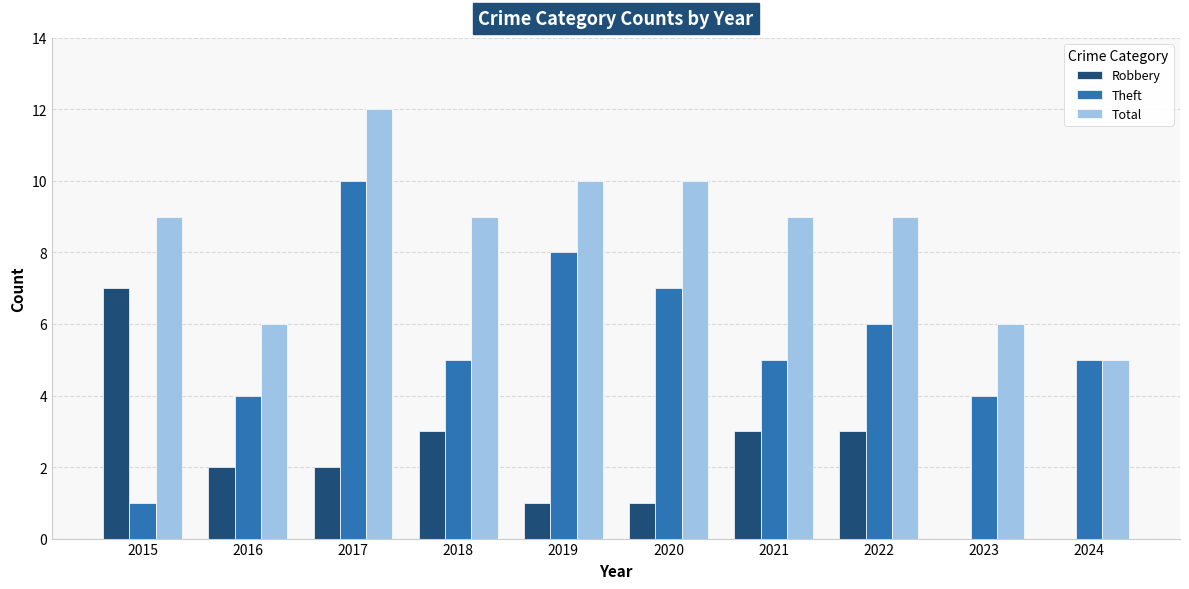

Which series has the largest total across all categories?

Total